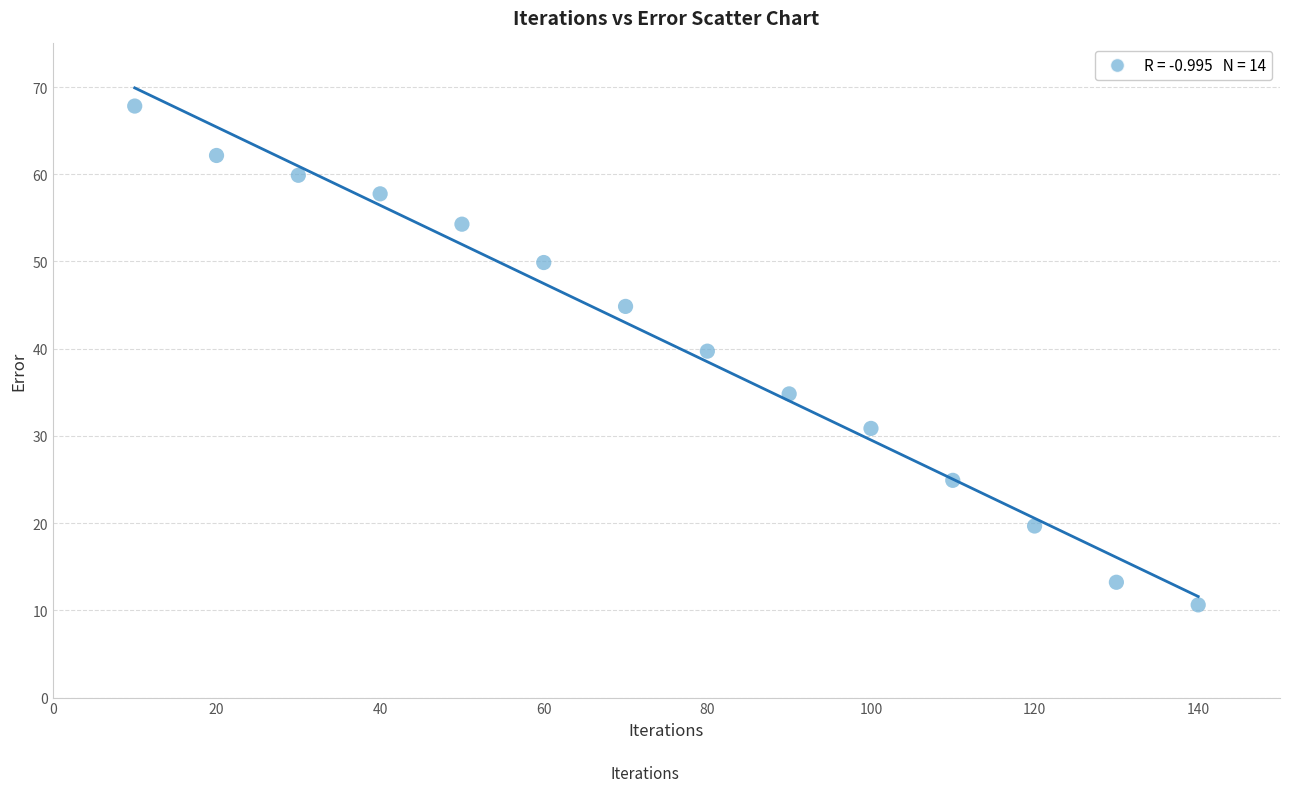

What is the range of X values (max minus min)?

130.0